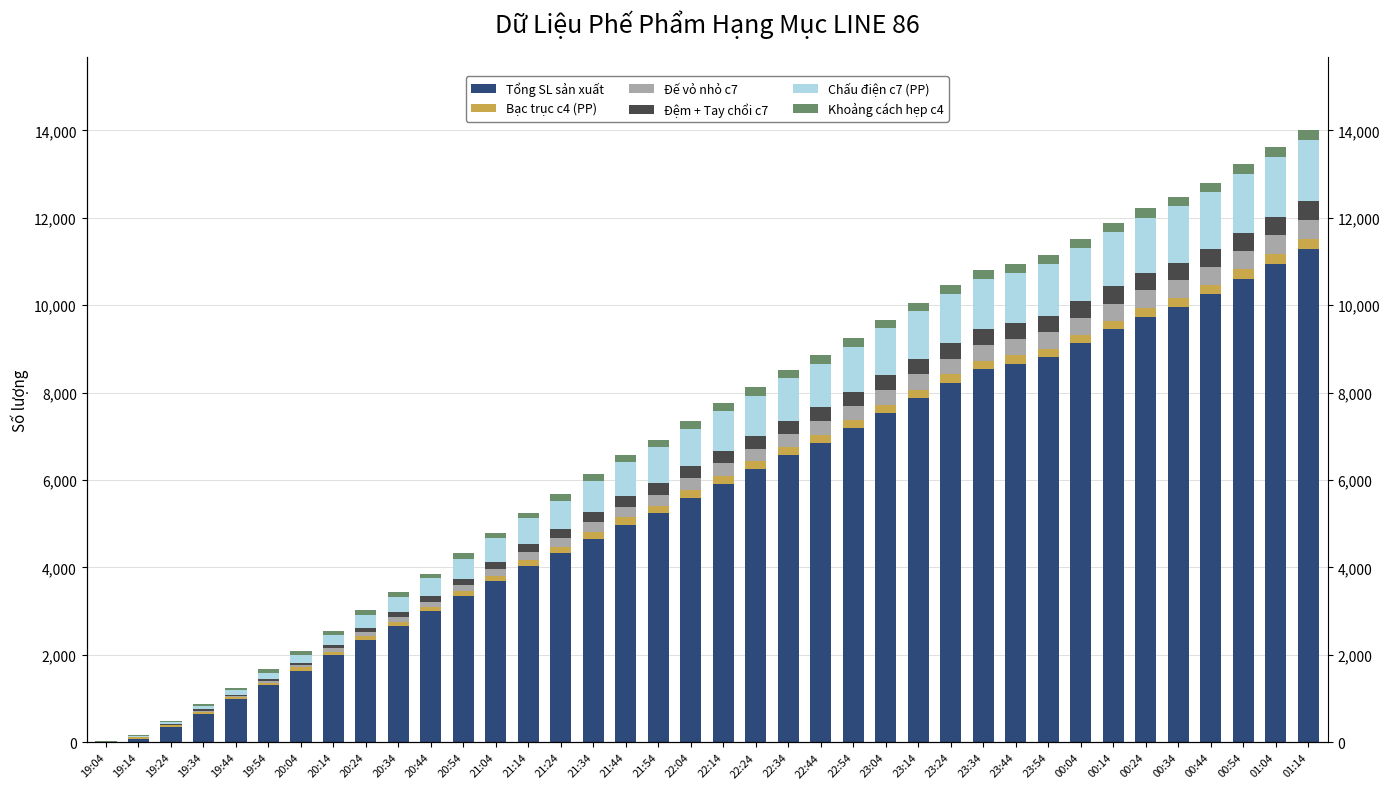

At which label does Tổng SL sản xuất reach its peak?

01:14